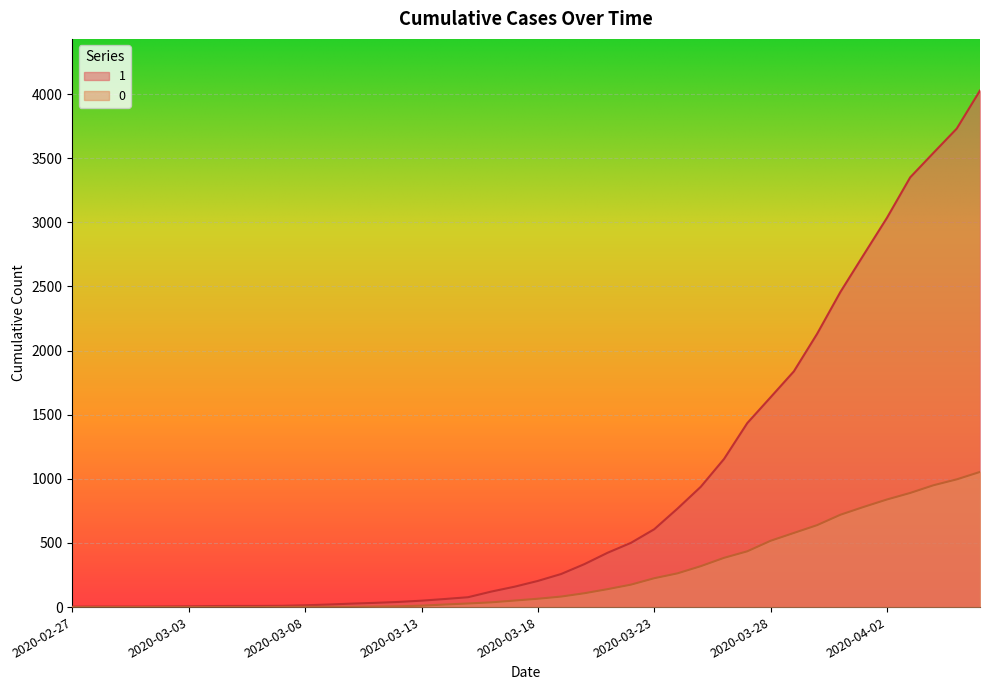

True or false: 1 and 0 intersect in this chart.

False